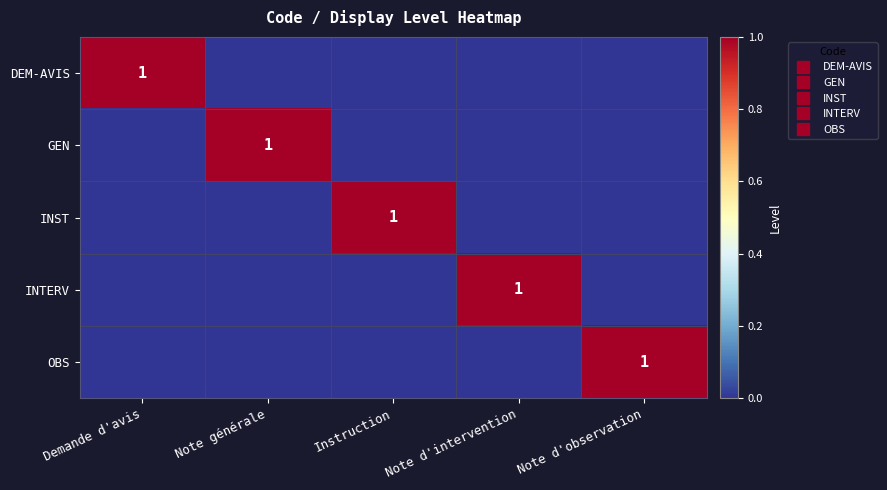

At which label does INST reach its minimum?

Demande d'avis